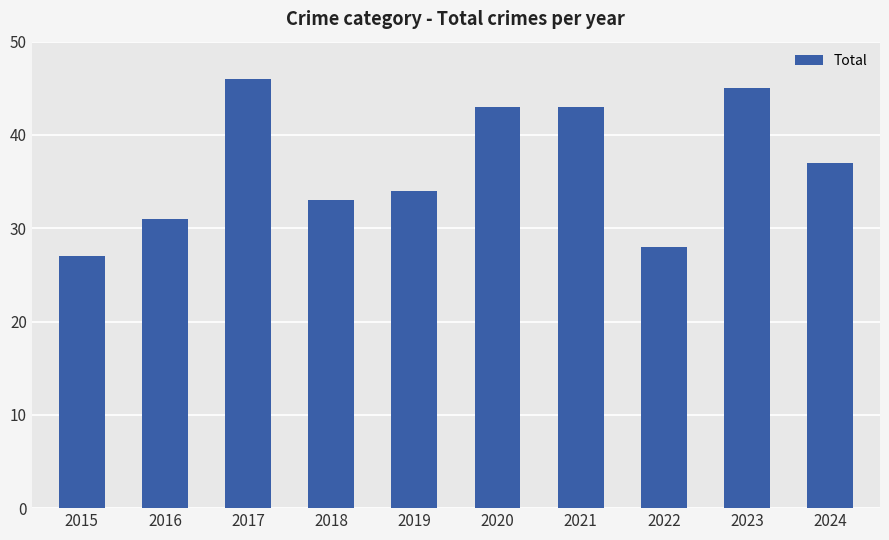

Which category has the lowest value across all series?

2015